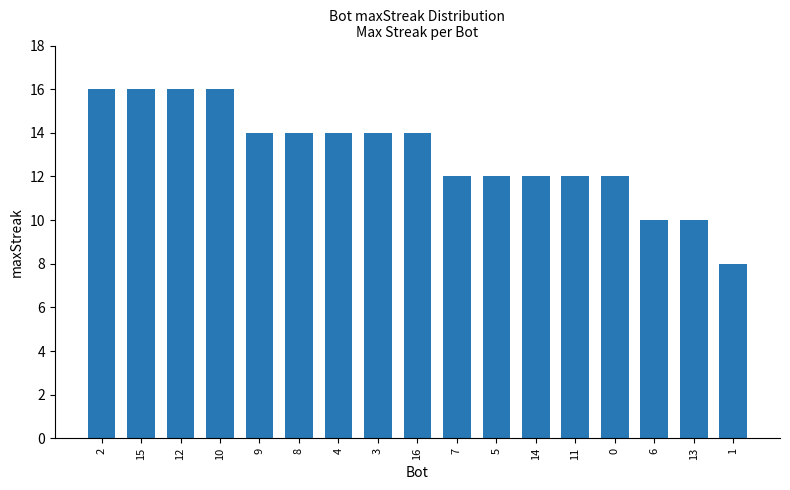

What is the change in value from 9 to 1?

-6